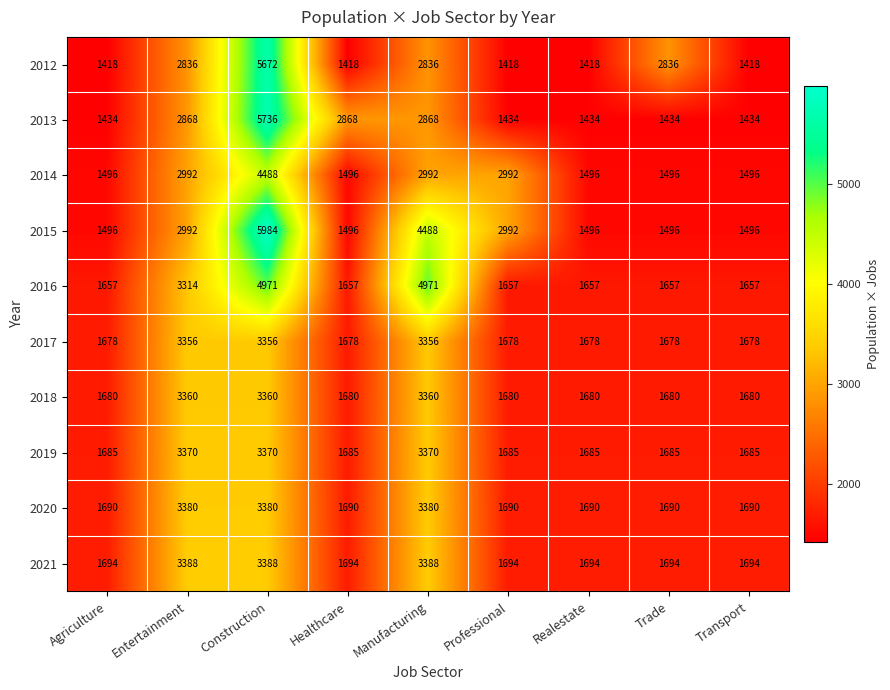

What is the minimum value for 2015?

1496